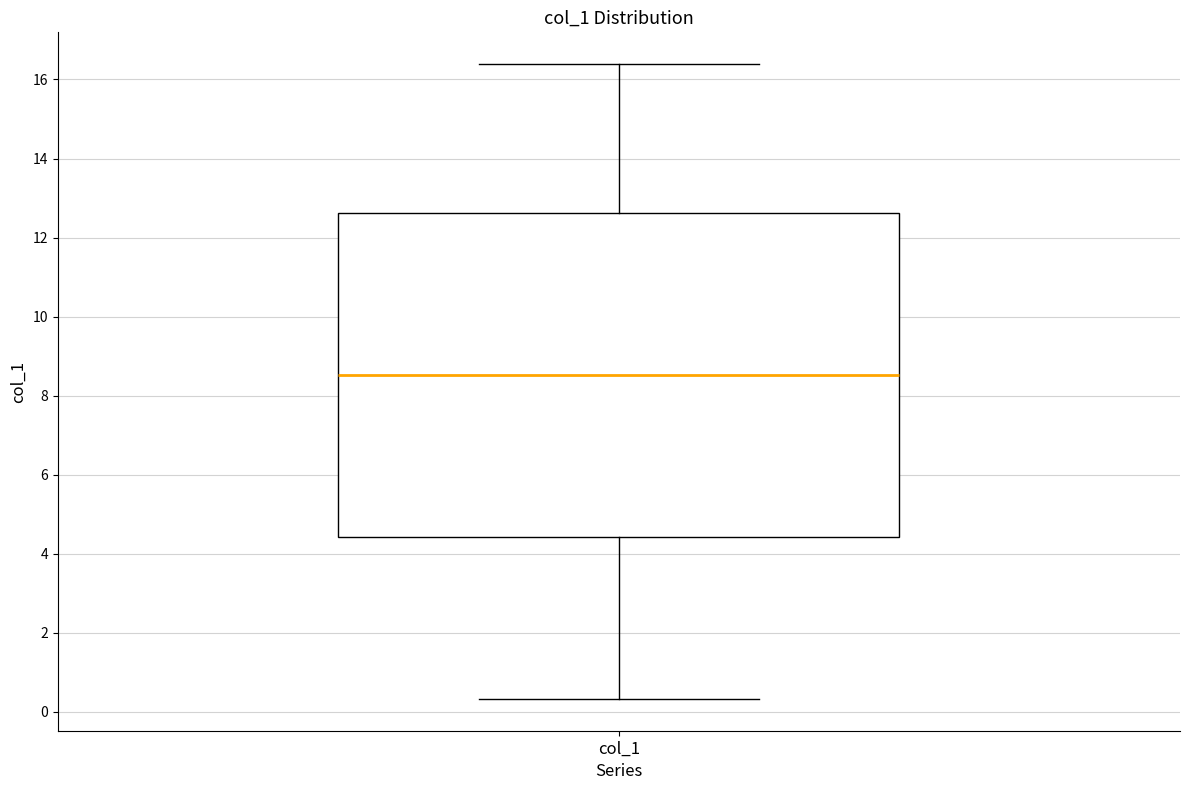

Transcribe this box plot: give where the median line is, the range the box spans, and where the two whiskers end, as read against the y-axis. The values are not printed on the chart, so give them approximately, as read against the axis.

median 8.6, box 4.4 to 12.6, whiskers 0.4 to 16.4